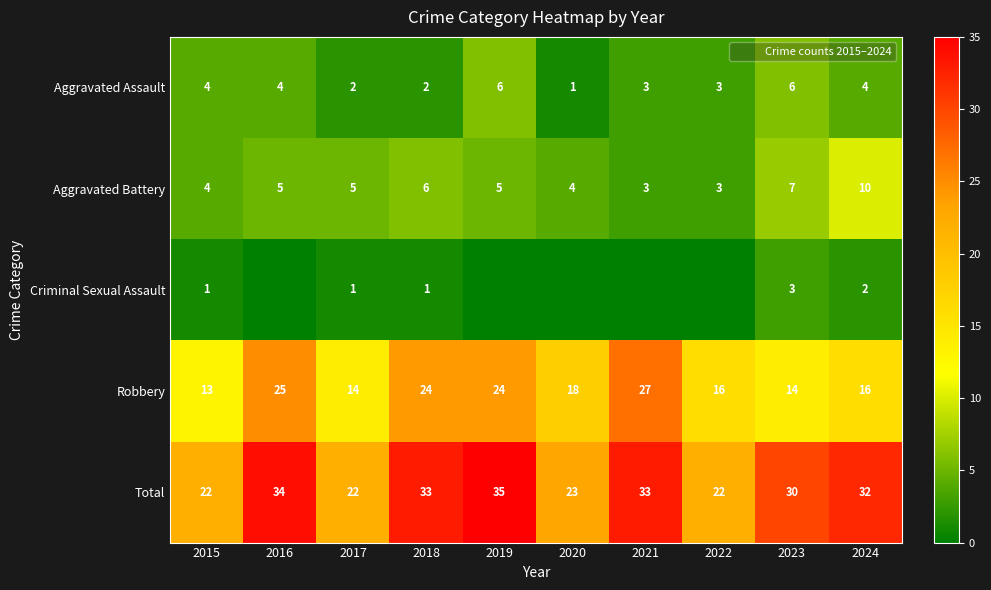

Which label corresponds to the largest value in the chart?

2019